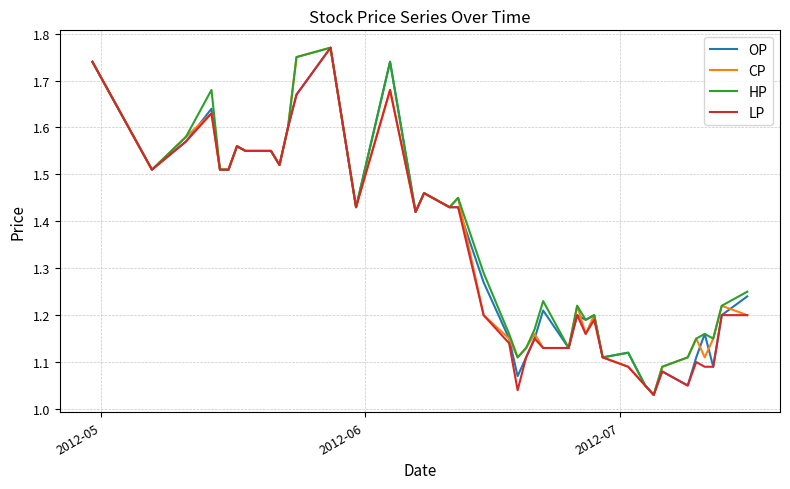

What are all the series names shown in the legend?

OP, CP, HP, LP